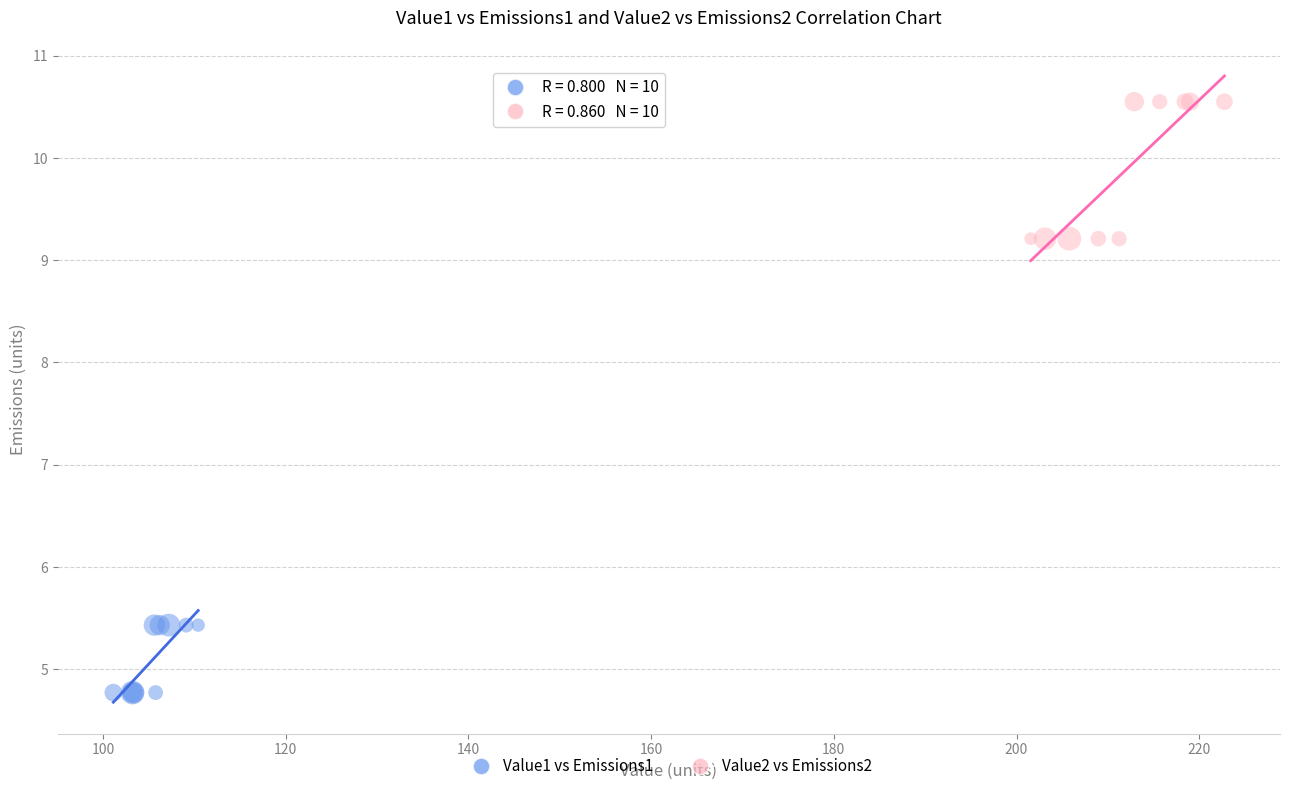

What are all the series names shown in the legend?

Value1 vs Emissions1, Value2 vs Emissions2